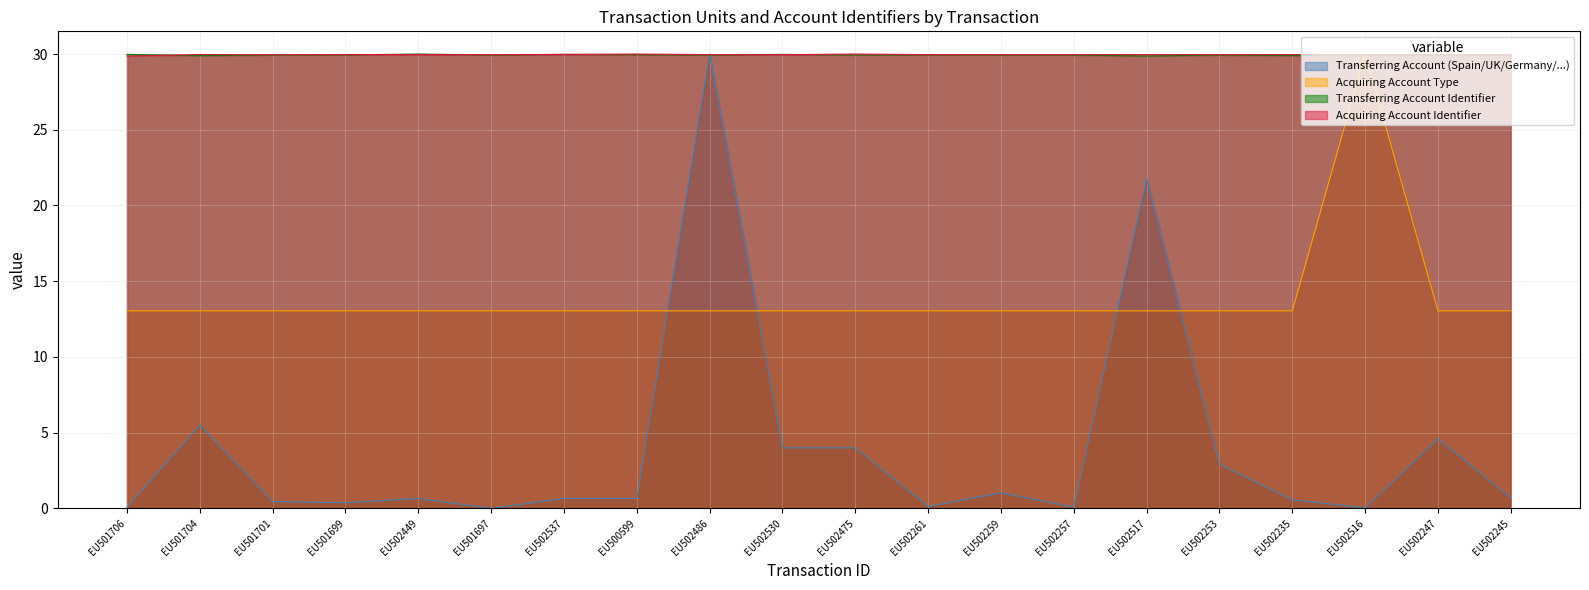

Is it true that Acquiring Account Identifier equals 44.3 at EU501704?

False